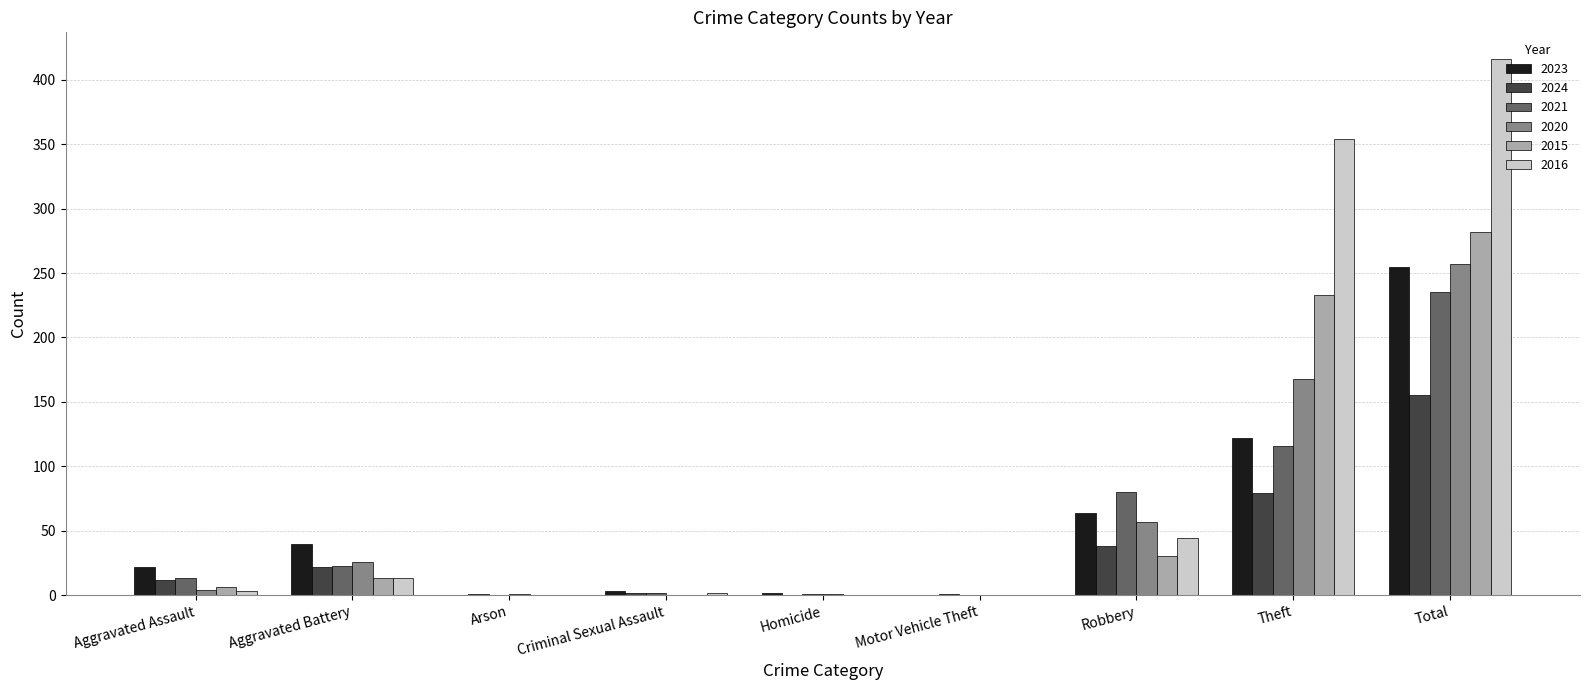

Count the number of categories in the chart.

9